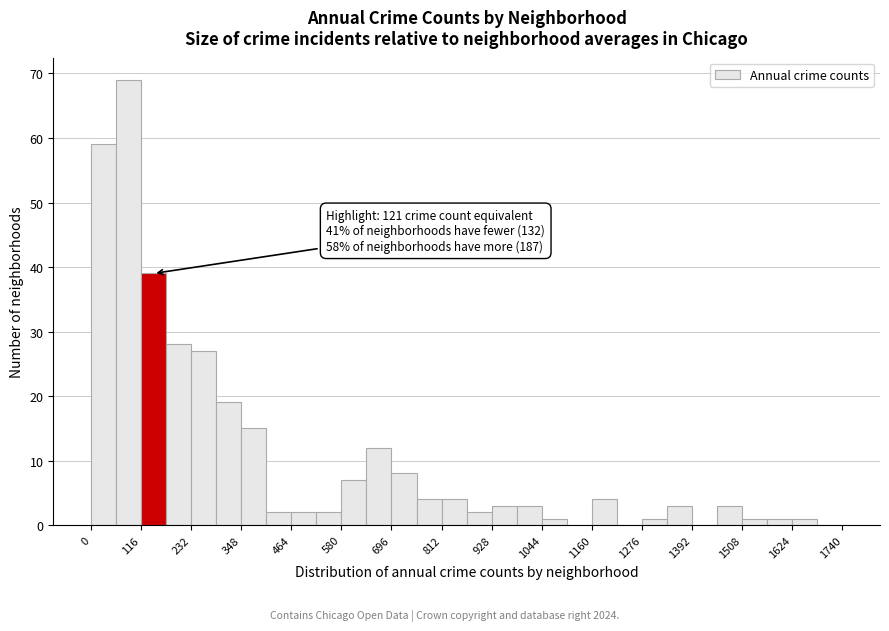

Around what value on the x-axis is the tallest bar? Give the approximate position of its centre, as read against the axis.

80